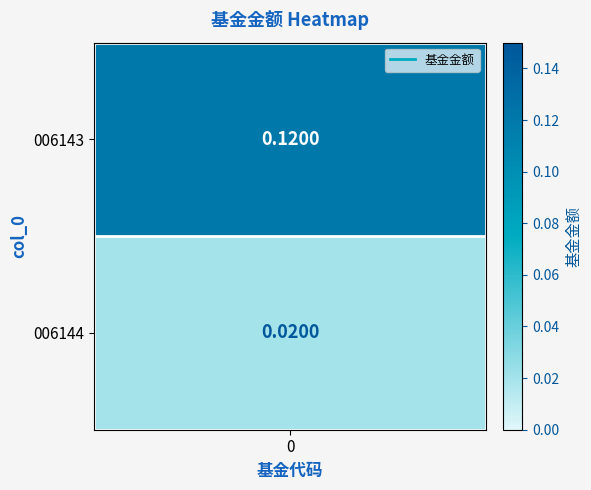

True or false: the data shows 0.0 at 1.

True